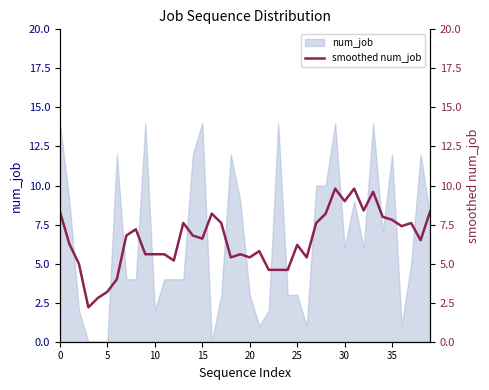

What is the label of the 32nd point from the left?

31